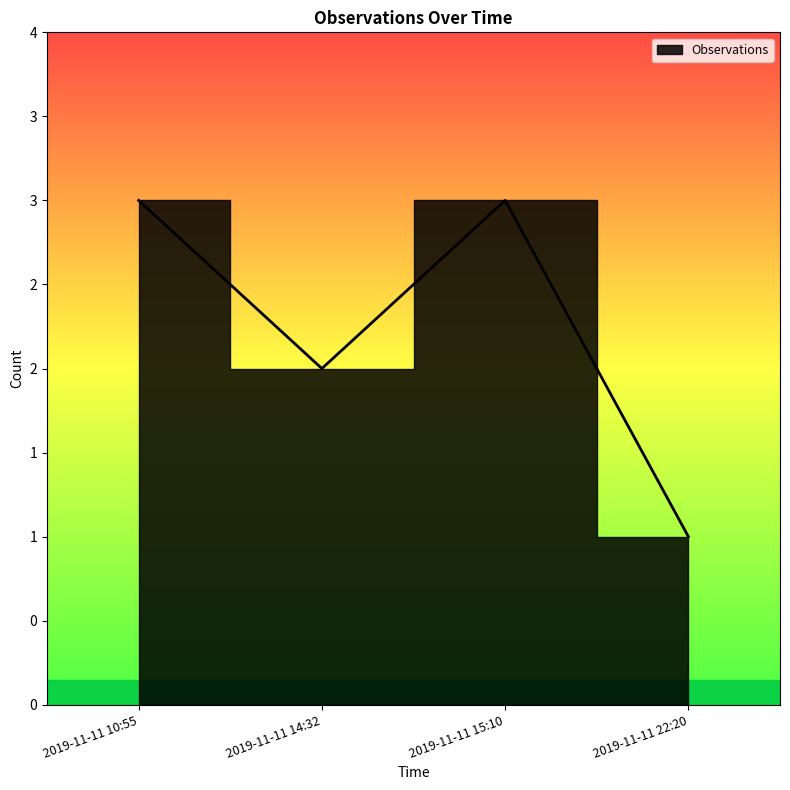

What is the difference between the values at 2019-11-11 22:20 and 2019-11-11 15:10?

2